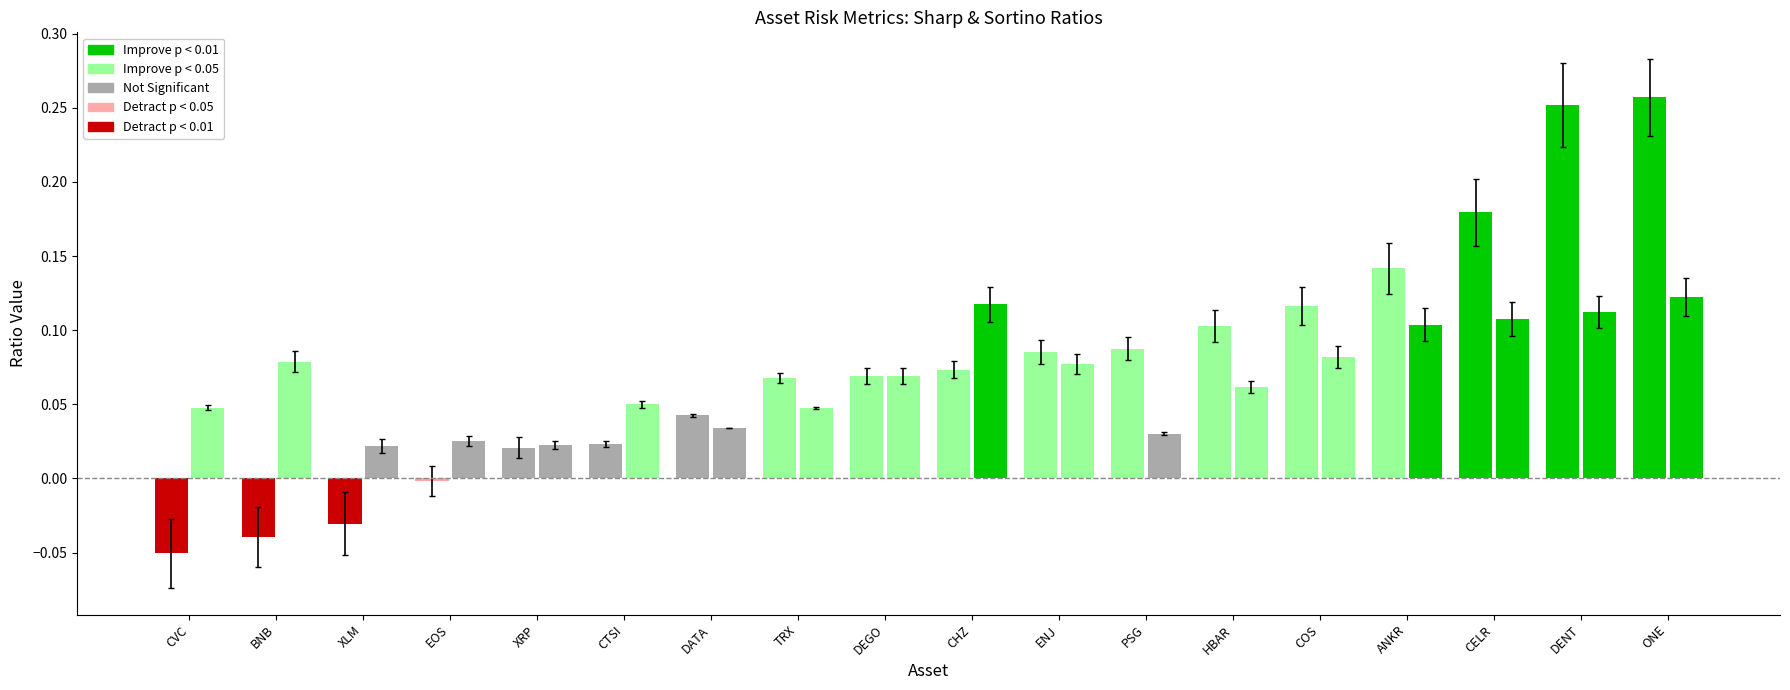

Reading left to right, transcribe all the data shown in this chart.

Sharp_14: CVC=-0.1	BNB=-0.0	XLM=-0.0	EOS=-0.0	XRP=0.0	CTSI=0.0	DATA=0.0	TRX=0.1	DEGO=0.1	CHZ=0.1	ENJ=0.1	PSG=0.1	HBAR=0.1	COS=0.1	ANKR=0.1	CELR=0.2	DENT=0.3	ONE=0.3
Sharp_60: CVC=0.0	BNB=0.1	XLM=0.0	EOS=0.0	XRP=0.0	CTSI=0.0	DATA=0.0	TRX=0.0	DEGO=0.1	CHZ=0.1	ENJ=0.1	PSG=0.0	HBAR=0.1	COS=0.1	ANKR=0.1	CELR=0.1	DENT=0.1	ONE=0.1